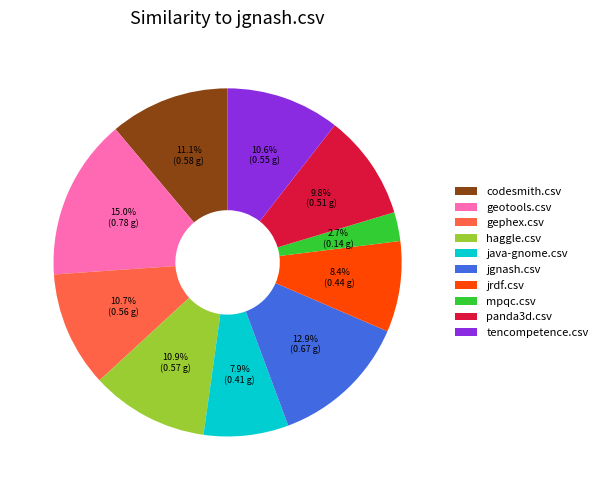

Is it true that codesmith.csv is 11% of the pie?

True